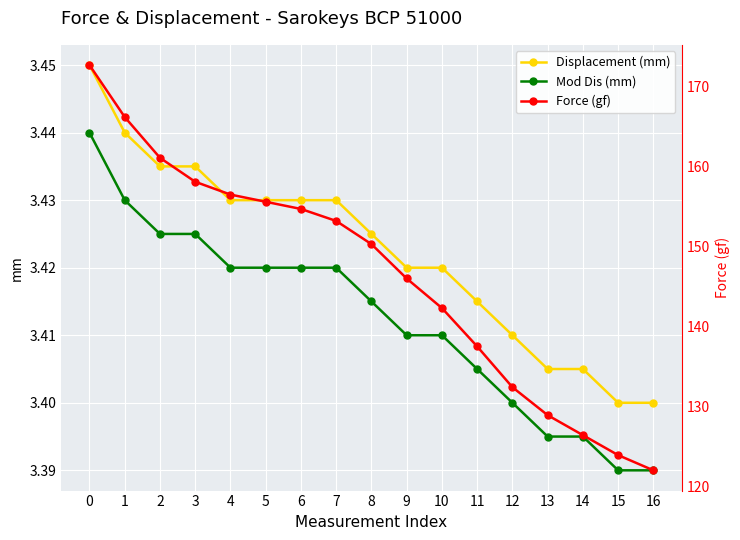

What is the value of the Mod Dis (mm) point at the 10th from the left?

3.4